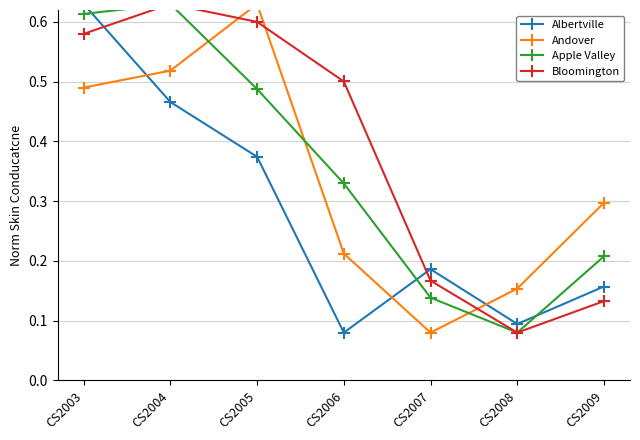

Between which two adjacent categories do Bloomington and Albertville first intersect?

CS2003 and CS2004